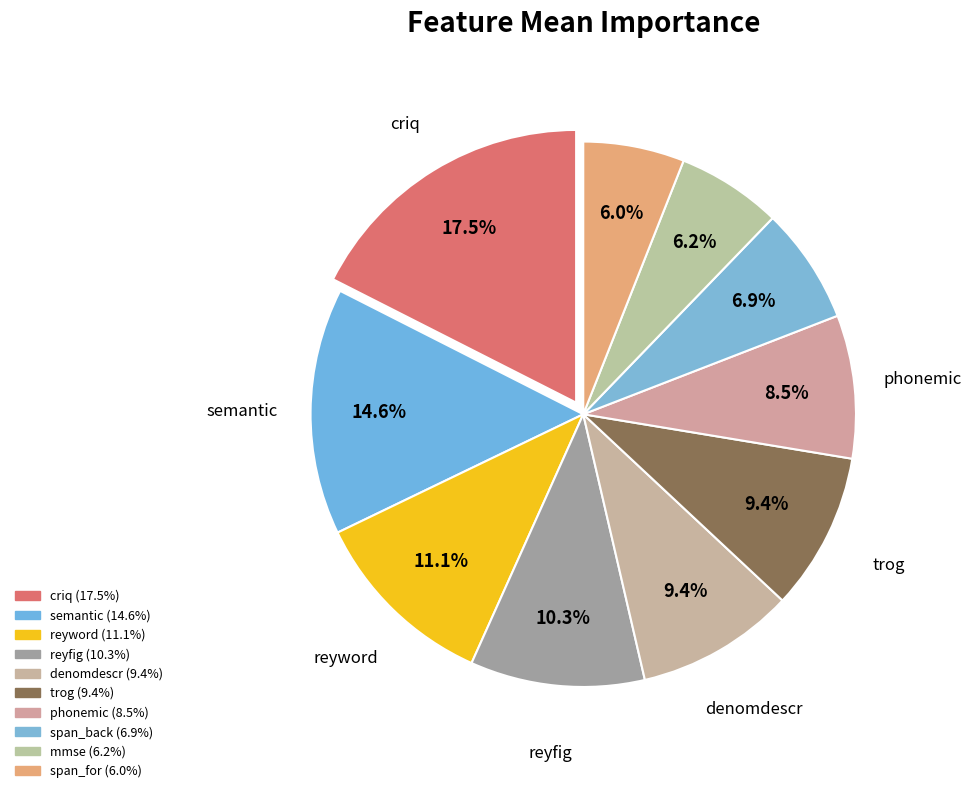

Which has a higher value, criq or reyword?

criq